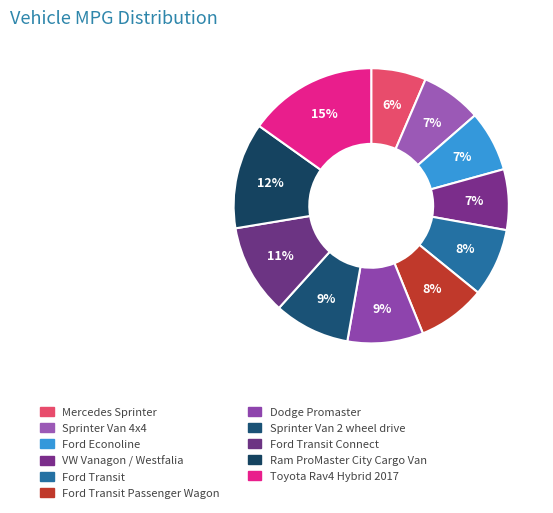

How many slices are in this pie chart?

11